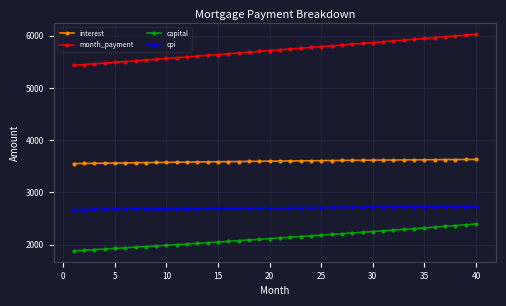

Which series has the widest spread of values?

month_payment